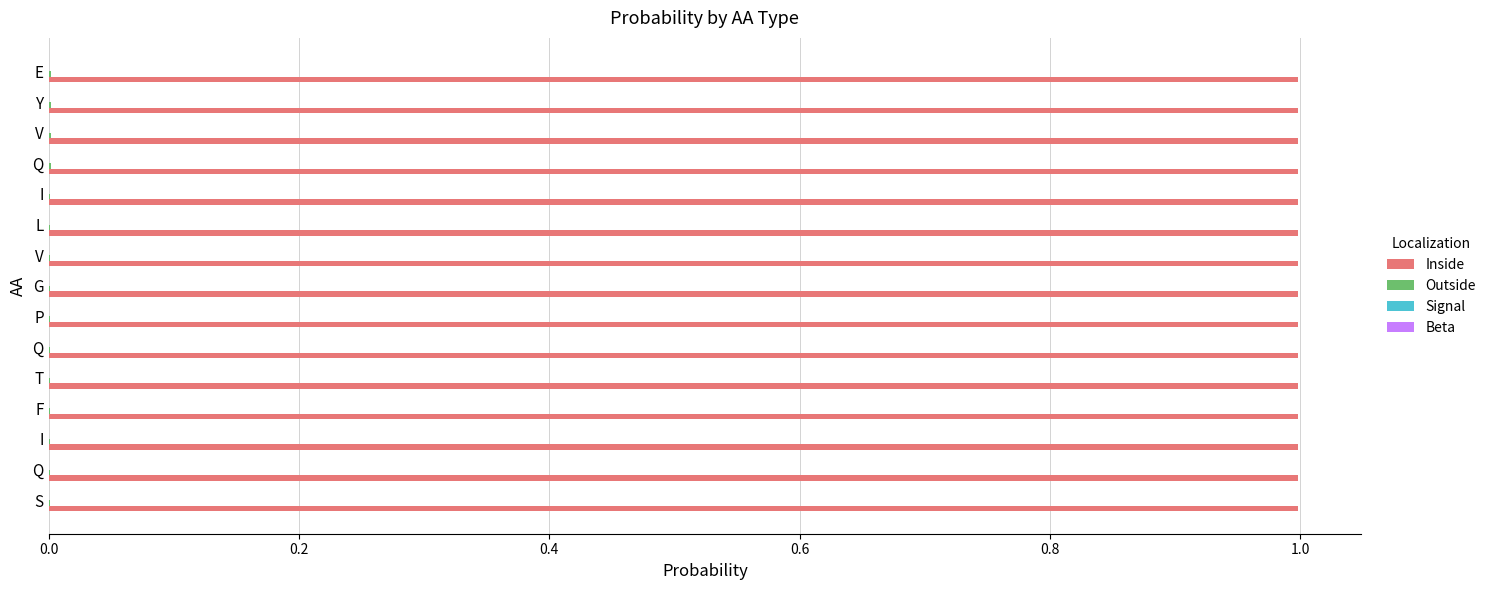

Where is Signal nearest to the value 0?

E